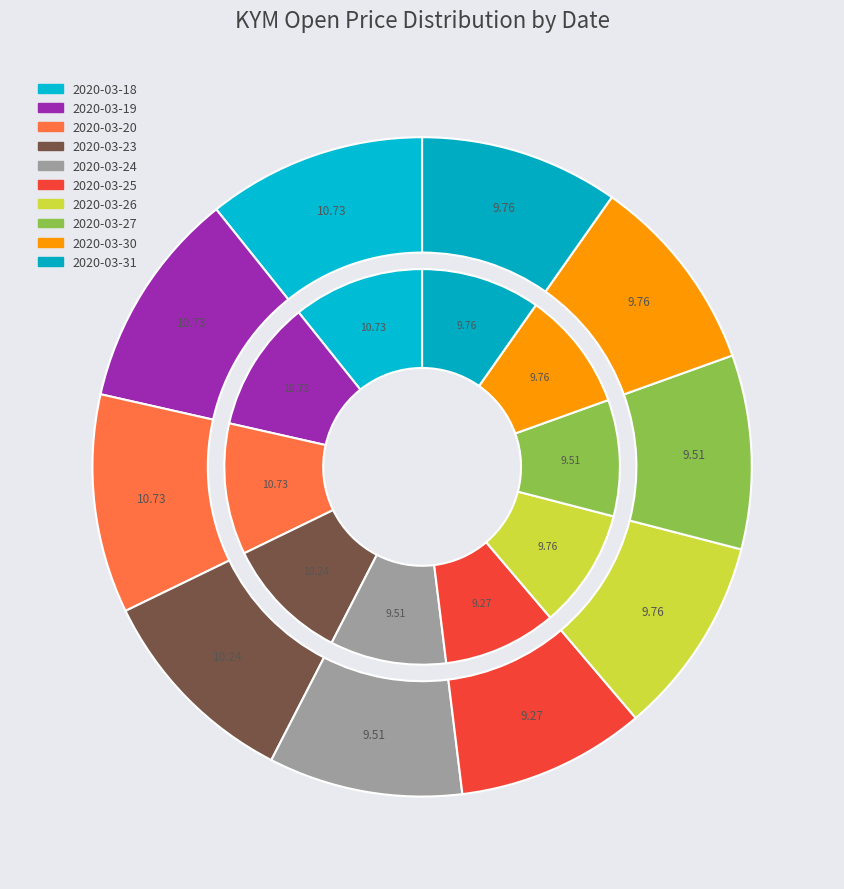

How many segments does this pie chart have?

10